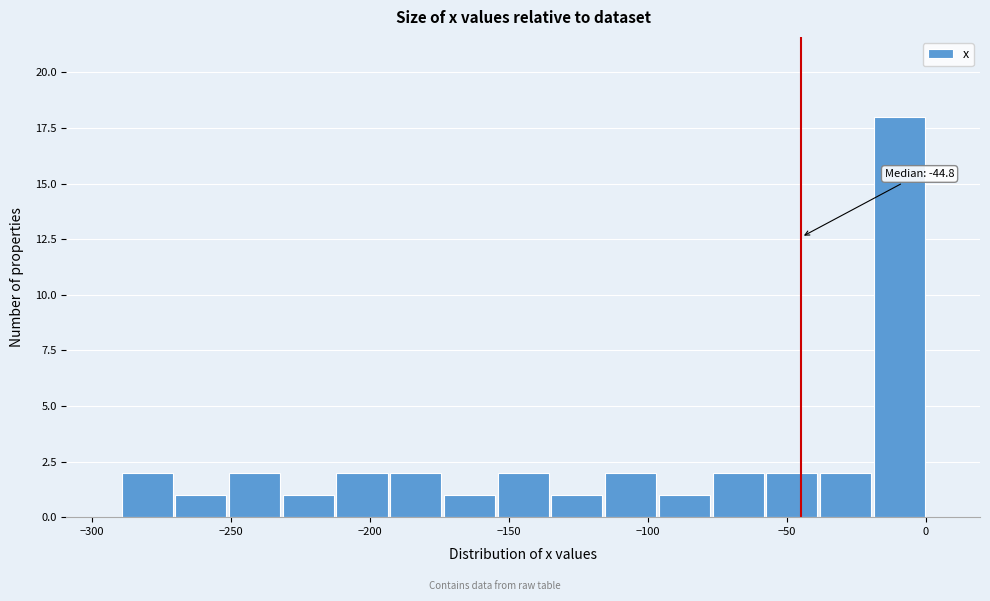

Around what value on the x-axis is the tallest bar? Give the approximate position of its centre, as read against the axis.

-10